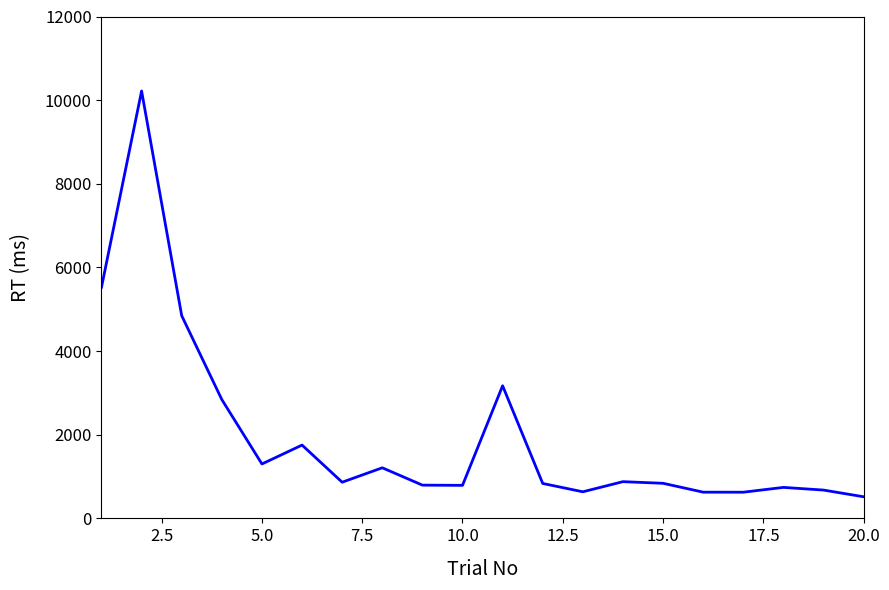

What is the difference between the maximum and minimum values?

9702